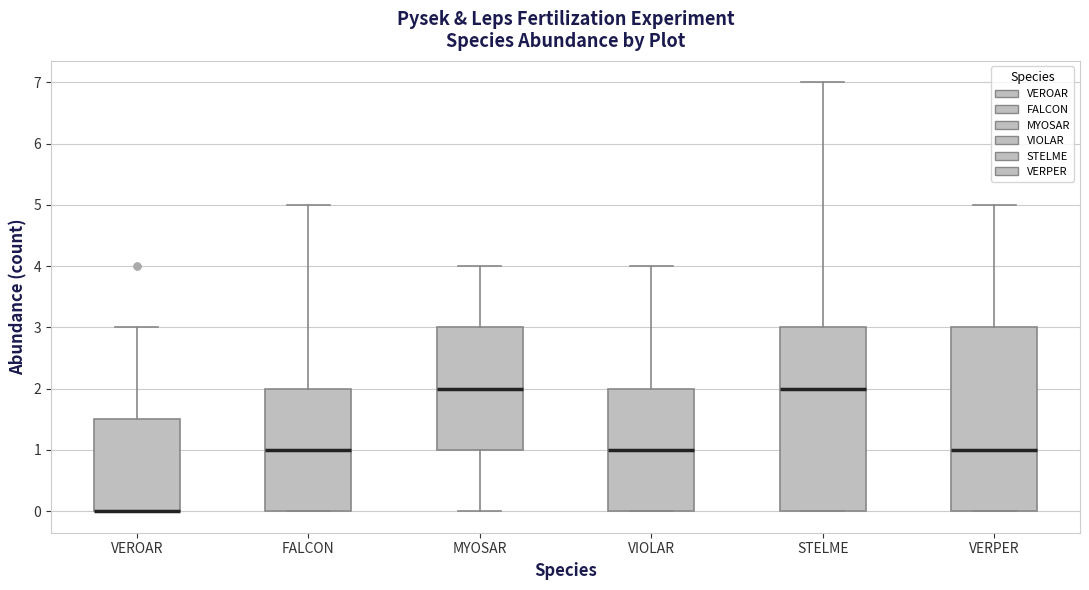

Where is the lower edge of the box for VERPER on the y-axis? The values are not printed on the chart, so give them approximately, as read against the axis.

0.0